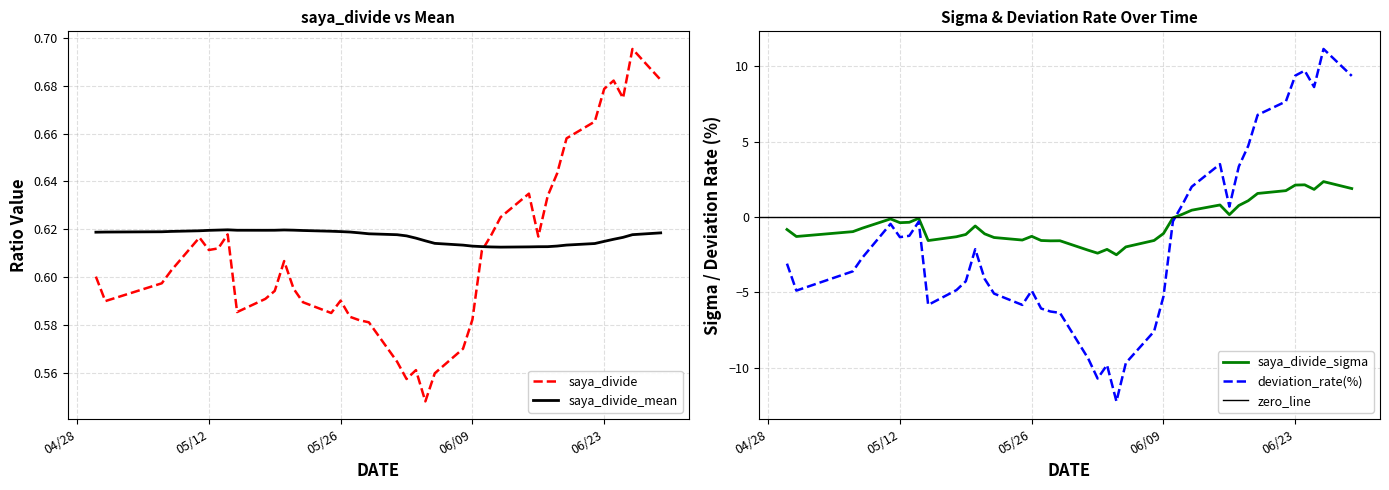

List the series in order of their peak value, highest first.

deviation_rate(%), saya_divide_sigma, saya_divide, saya_divide_mean